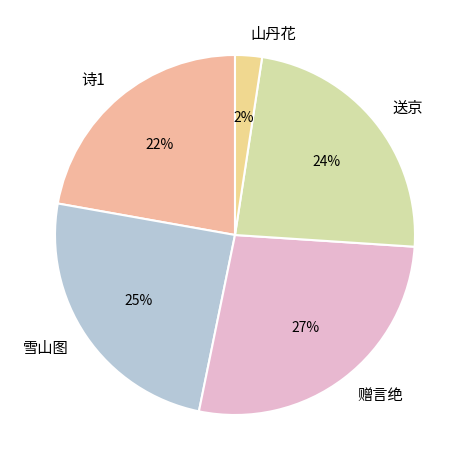

To the nearest percent, what percentage of the pie is 诗1?

22%